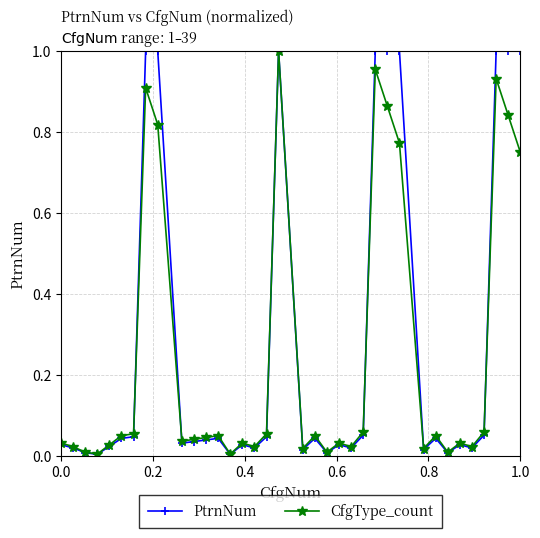

Which series changed the most between 0.0 and 1.0?

PtrnNum